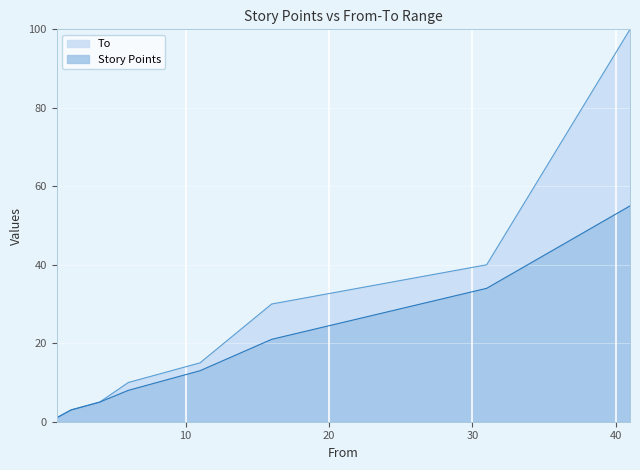

What is the difference between the maximum and minimum values in the To series?

99